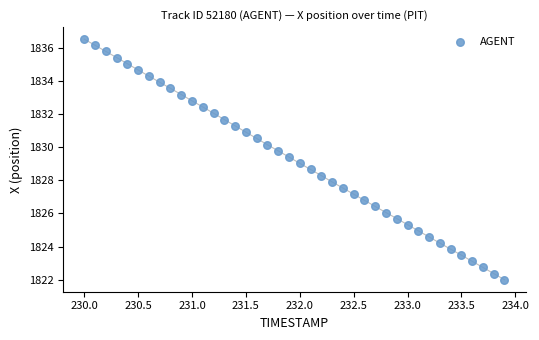

What is the range of Y values (max minus min)?

14.5